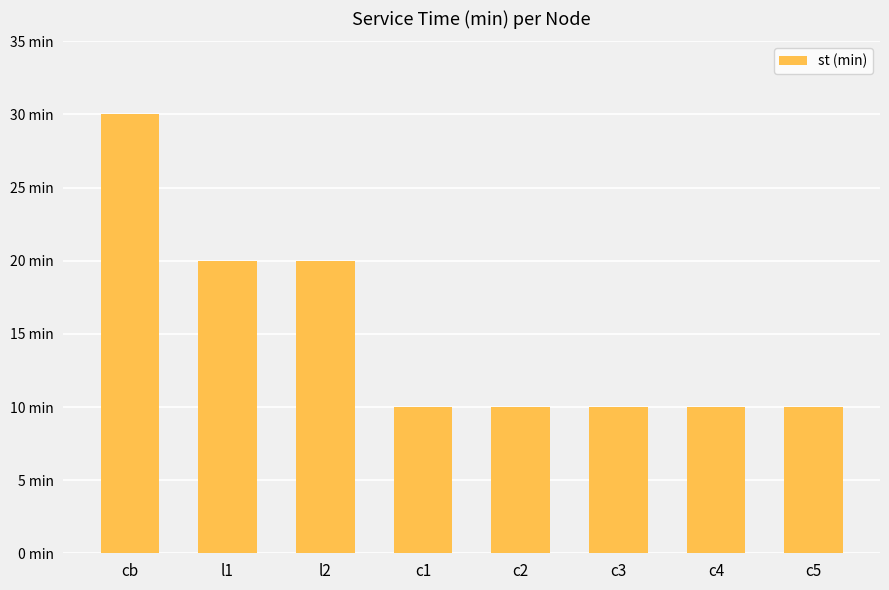

How many data points are above 10?

3